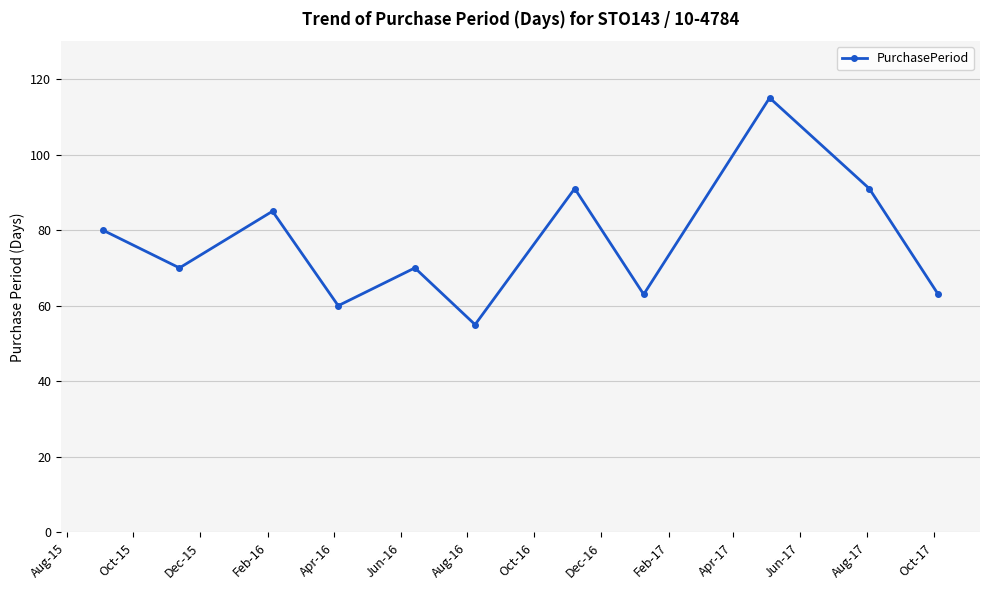

Is this an area chart (filled region under the line)?

No